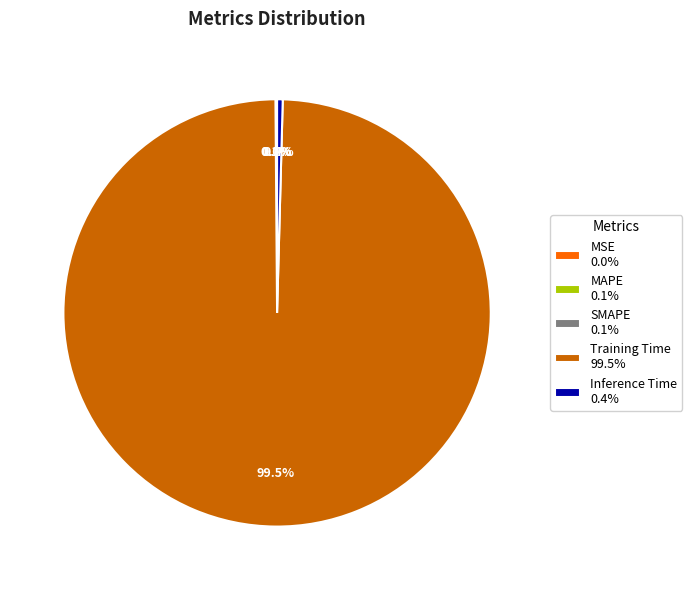

Is there any slice that represents more than half of the pie?

Yes